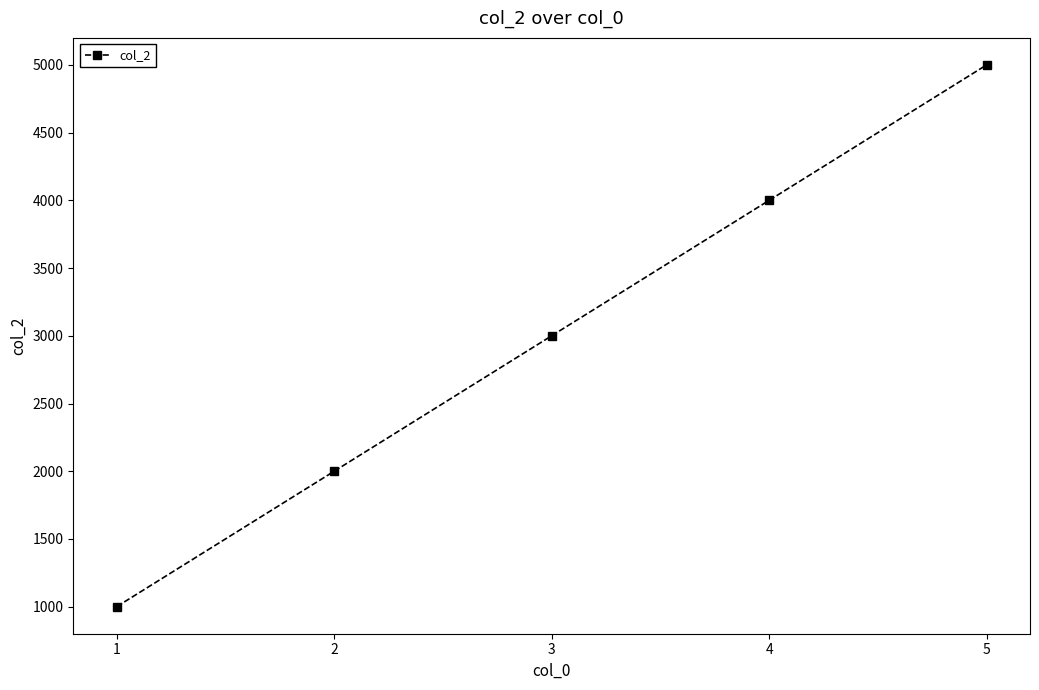

Count the values in the range 2000 to 4000.

3